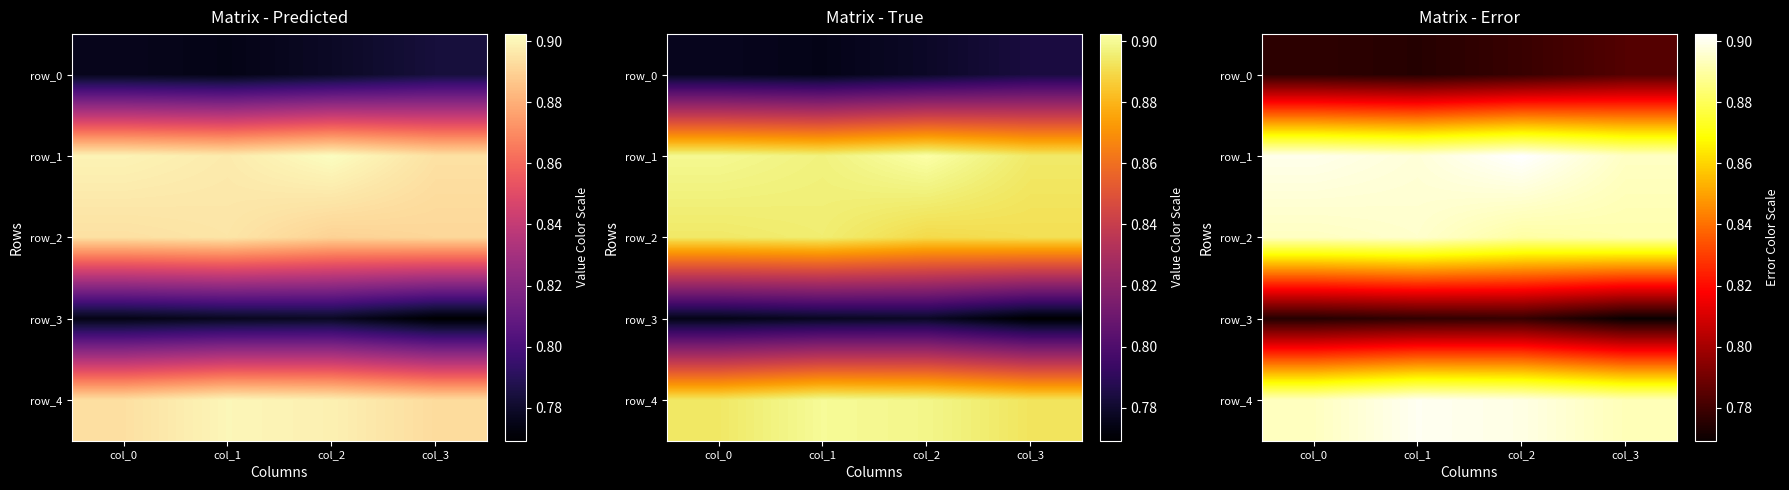

Reading left to right, what are all the values shown in this chart?

row_0: 0.8	0.8	0.8	0.8
row_1: 0.9	0.9	0.9	0.9
row_2: 0.9	0.9	0.9	0.9
row_3: 0.8	0.8	0.8	0.8
row_4: 0.9	0.9	0.9	0.9